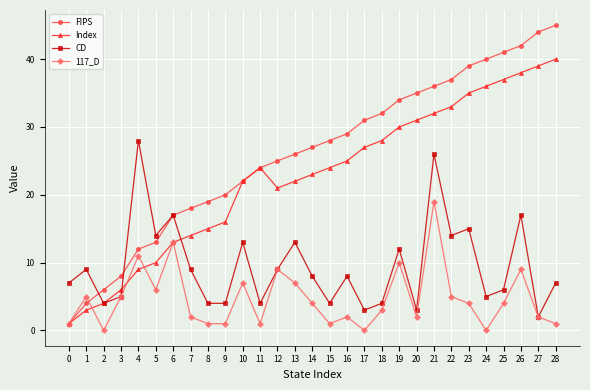

Between 0 and 1, which series saw the biggest shift?

117_D